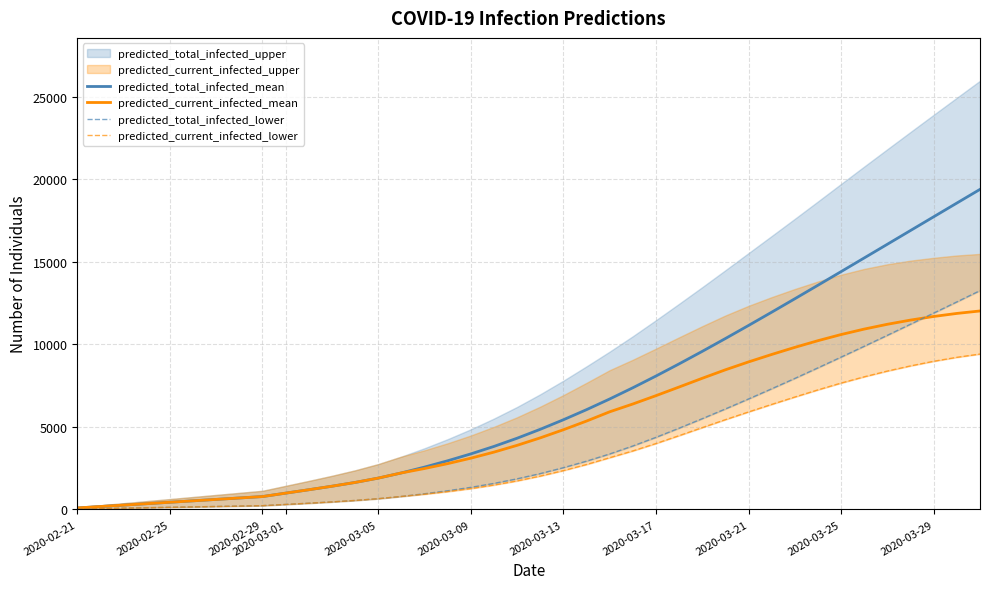

What is the maximum value for predicted_total_infected_lower?

13253